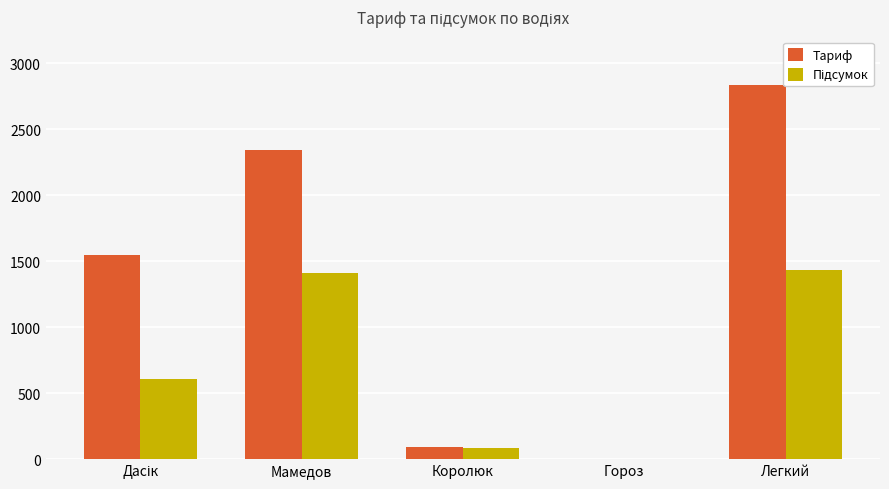

What is the sum of the Тариф values at Королюк and Легкий?

2922.0